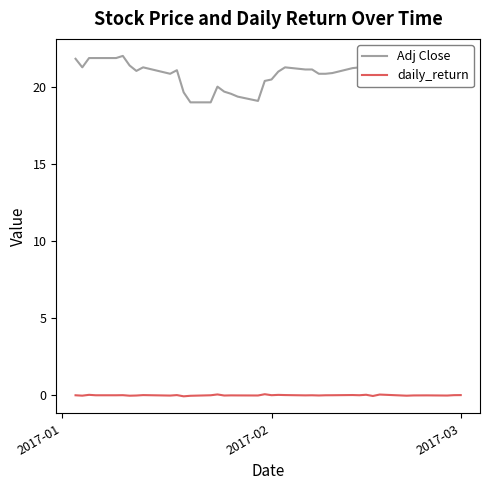

True or false: Adj Close and daily_return cross at least once.

False